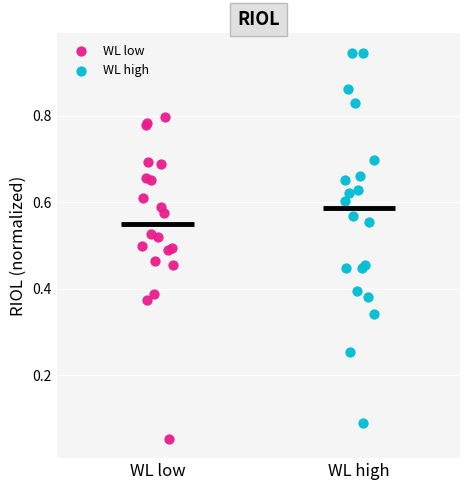

Which series reaches the minimum Y coordinate?

WL low